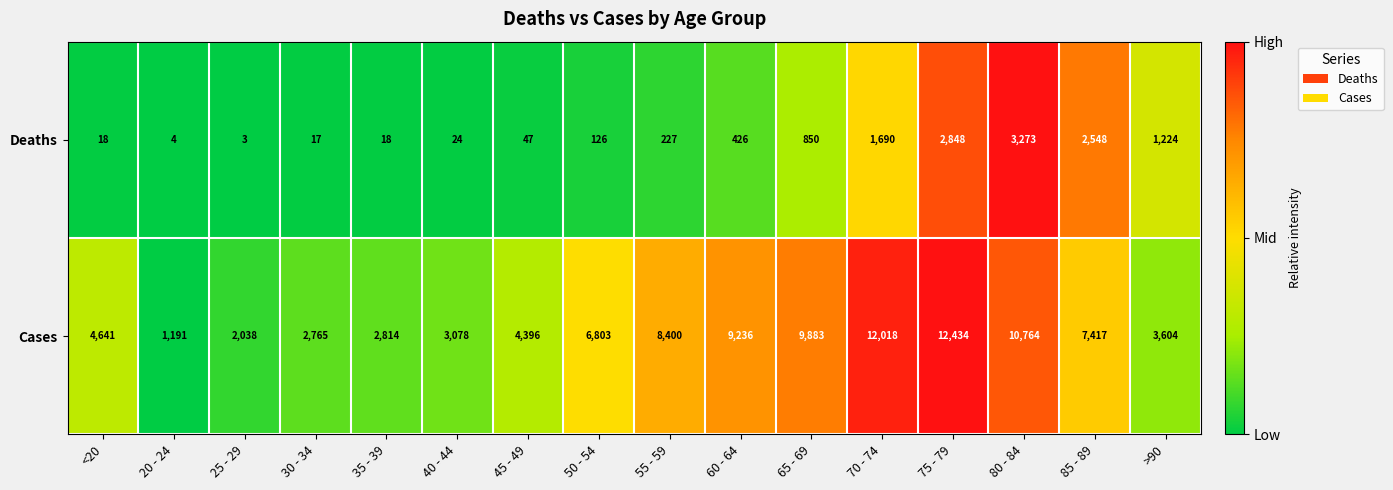

Which series has the widest spread of values?

Cases